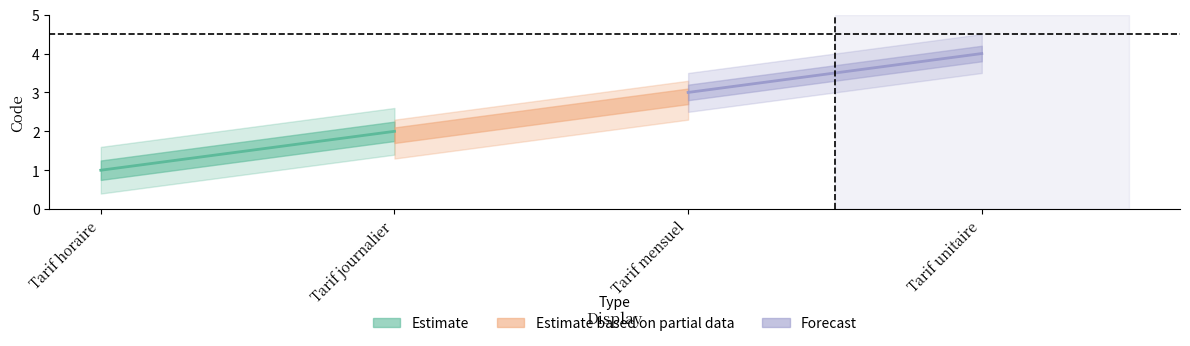

Reading right to left, what are all the values shown in this chart?

4	3	2	1